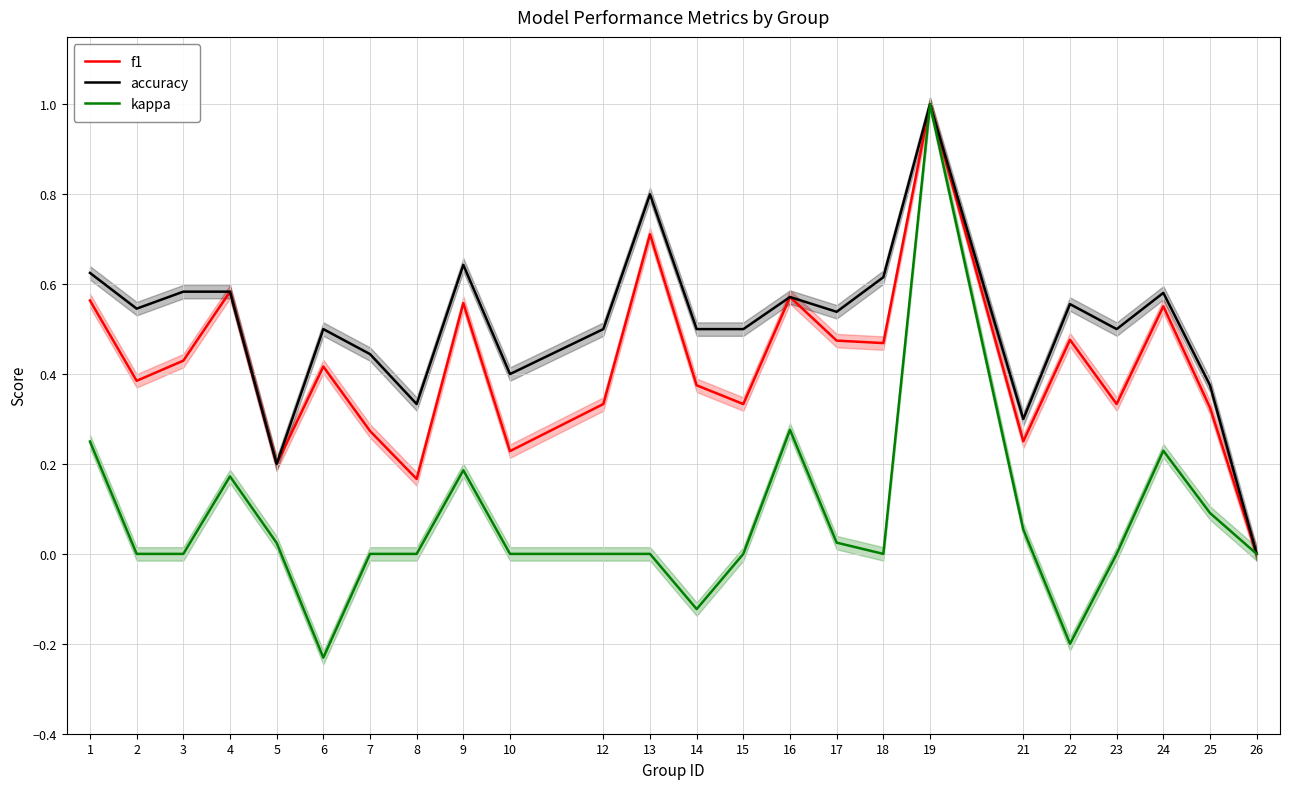

True or false: f1 and accuracy intersect in this chart.

False